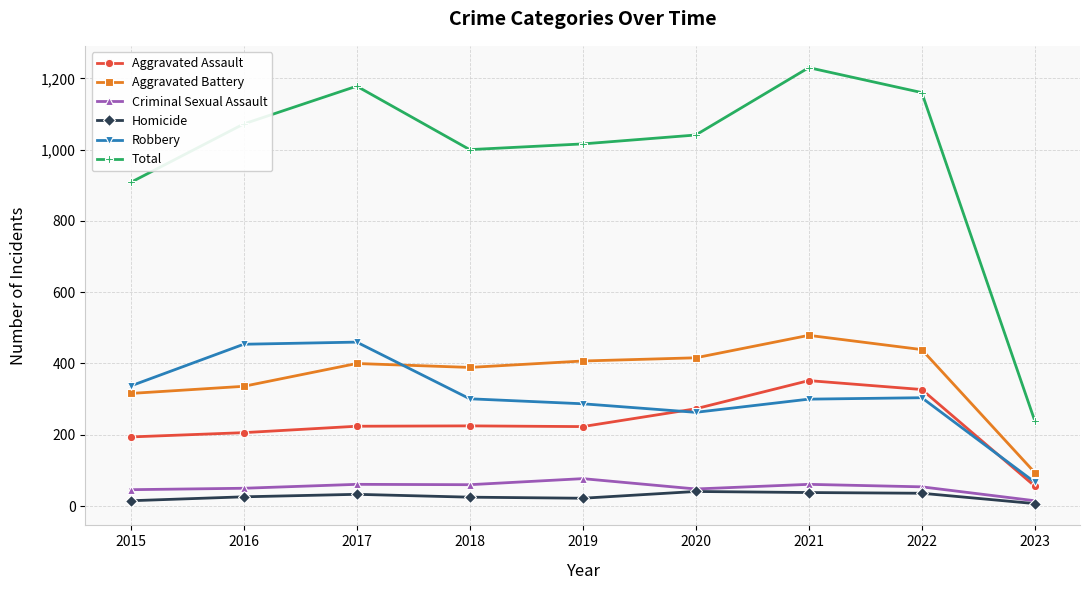

What is the sum of the Aggravated Assault values at 2017 and 2018?

449